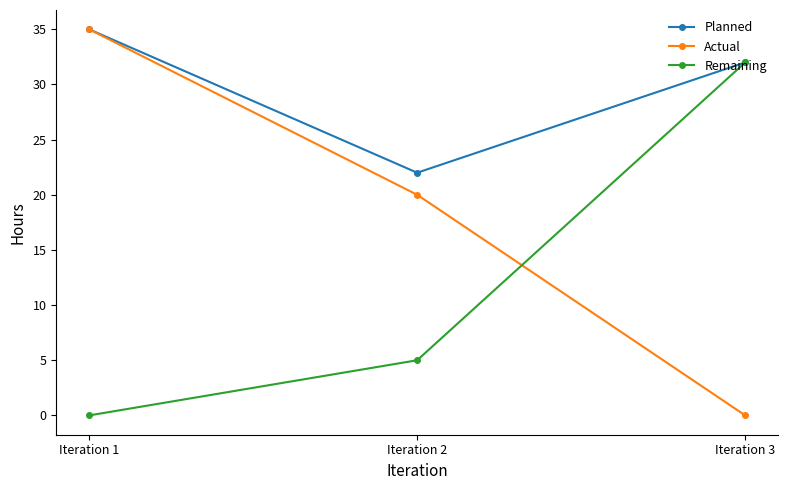

Which series has the widest spread of values?

Actual